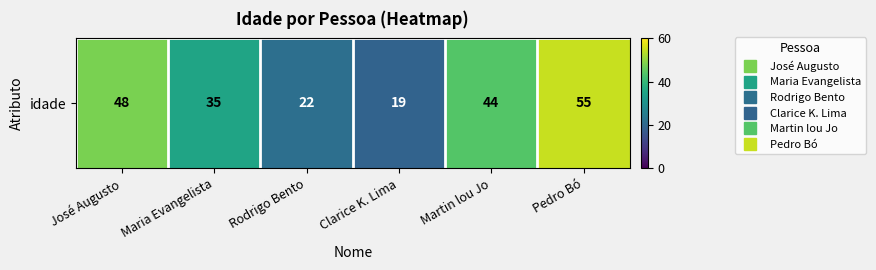

Which label corresponds to the largest value in the chart?

Pedro Bó